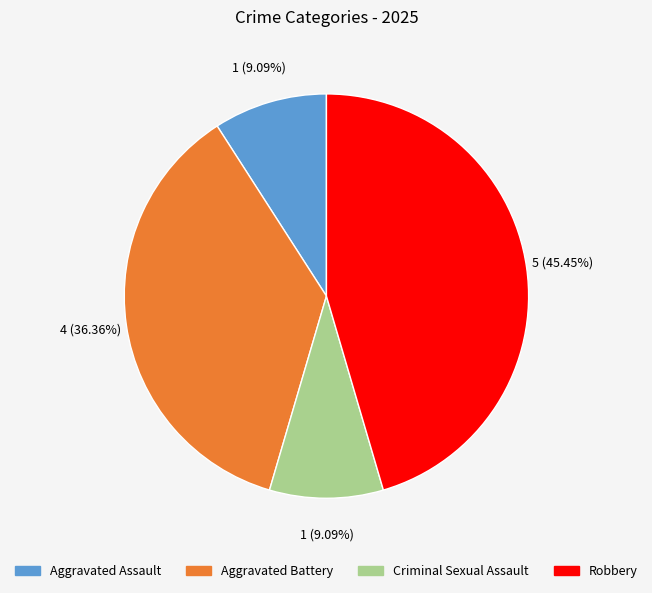

Is it true that Robbery is 58% of the pie?

False